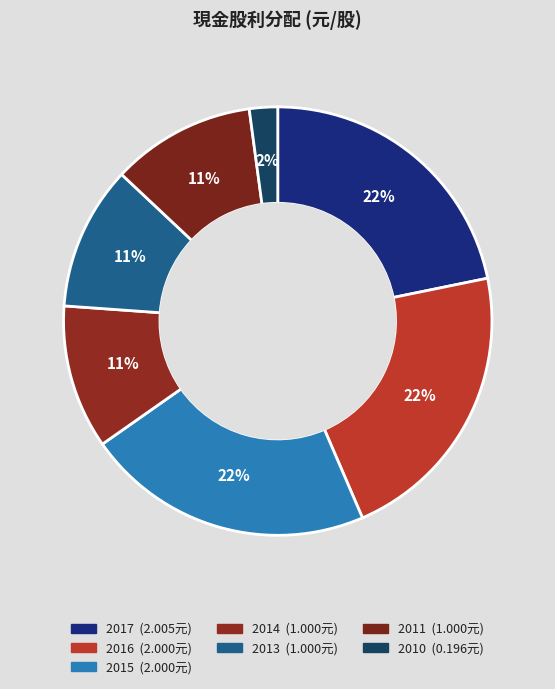

Does any single category account for the majority?

No